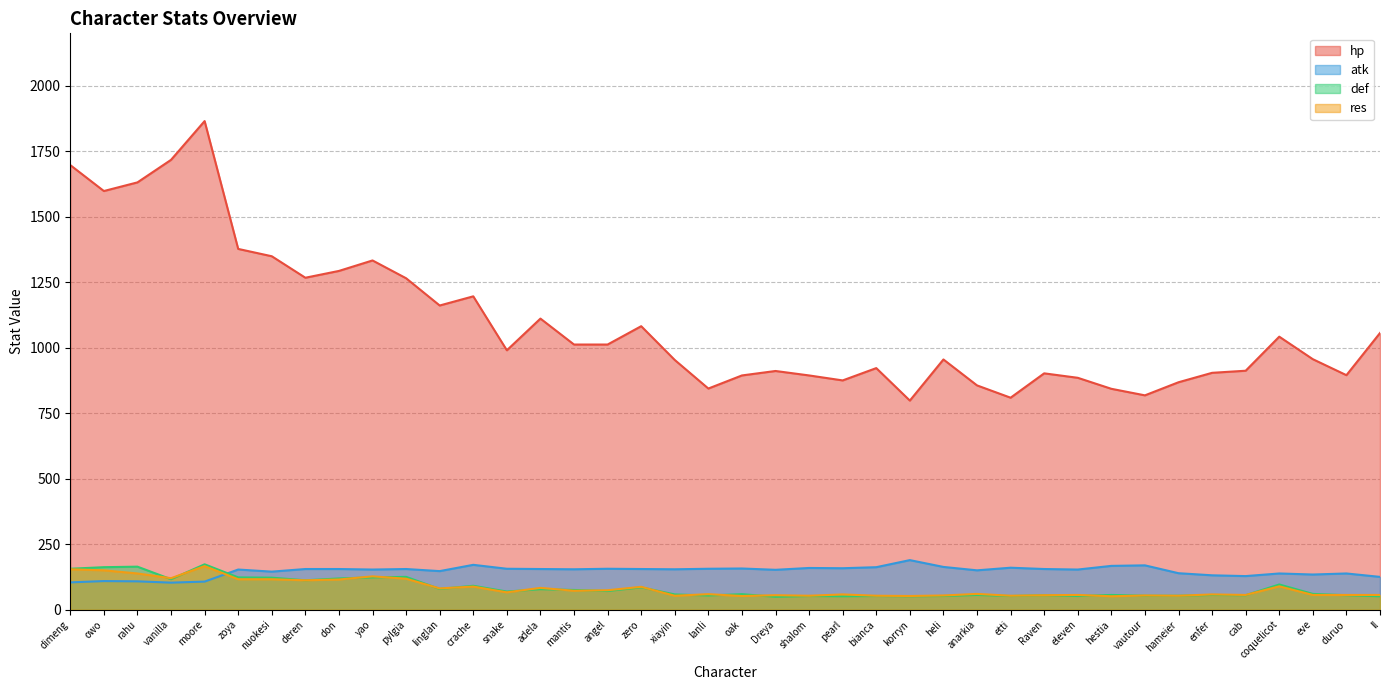

The hp series shows 956 at eve. True or false?

True